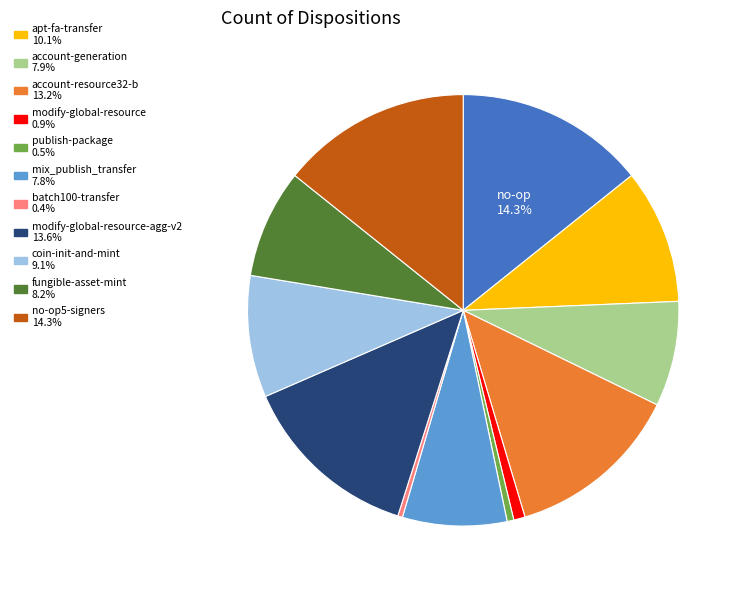

To the nearest percent, what is the difference between the largest and smallest slice percentages?

14%